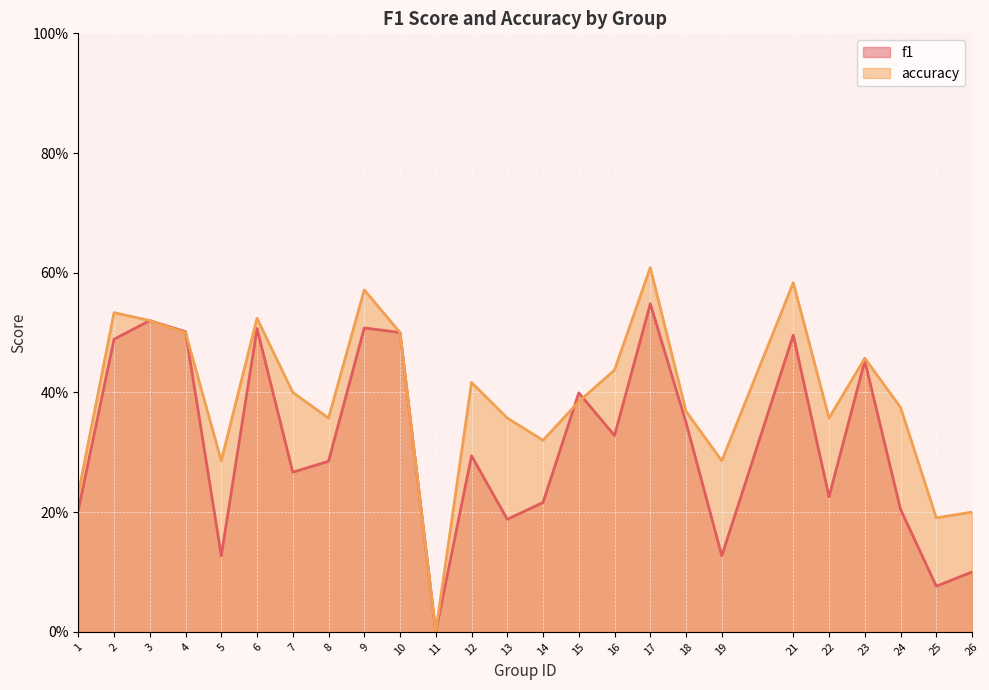

Which series has the largest total across all categories?

accuracy